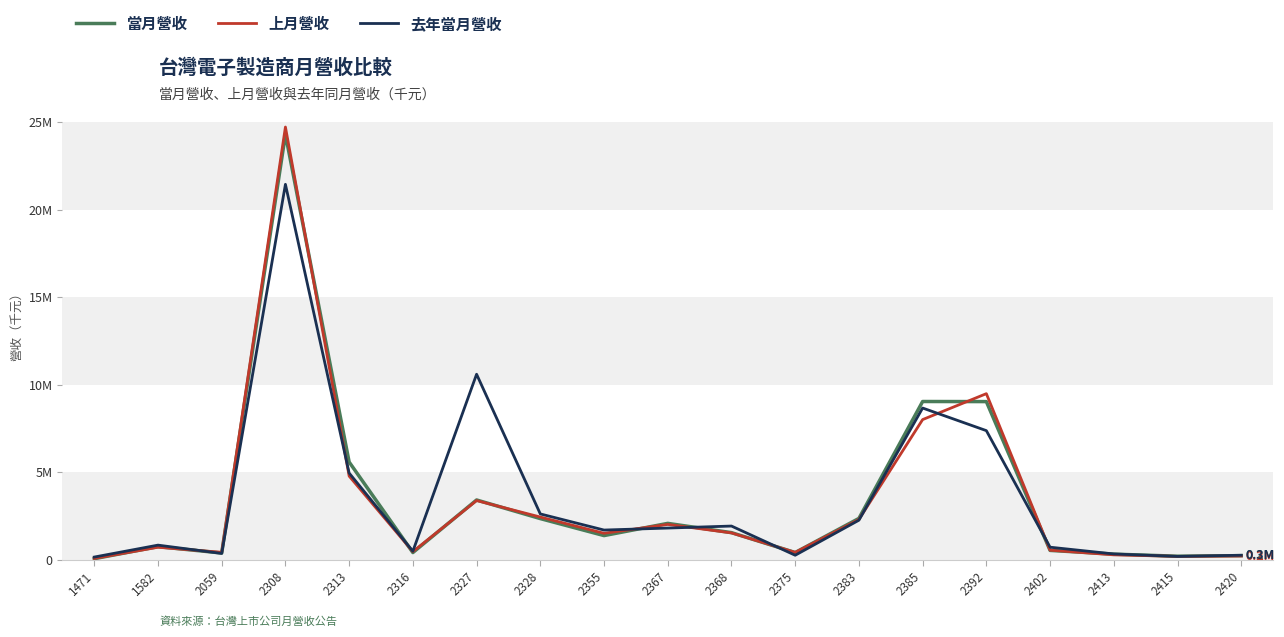

Between 2385 and 2328, which is larger?

2385